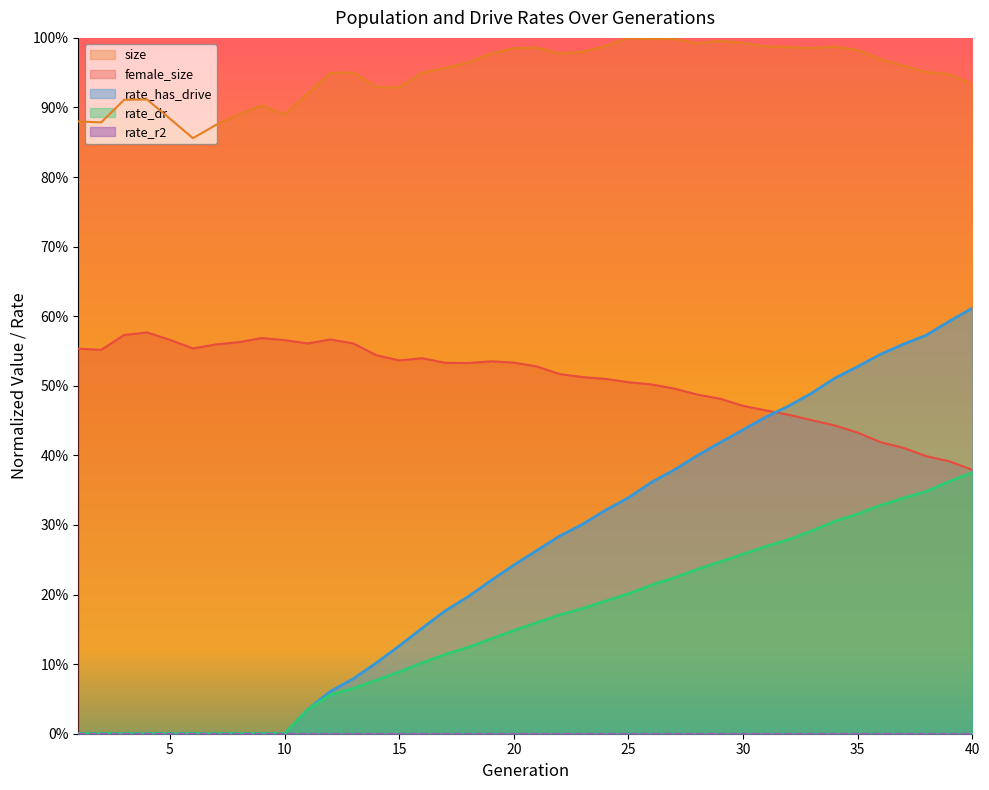

What is the sum of all rate_has_drive values?

10.2